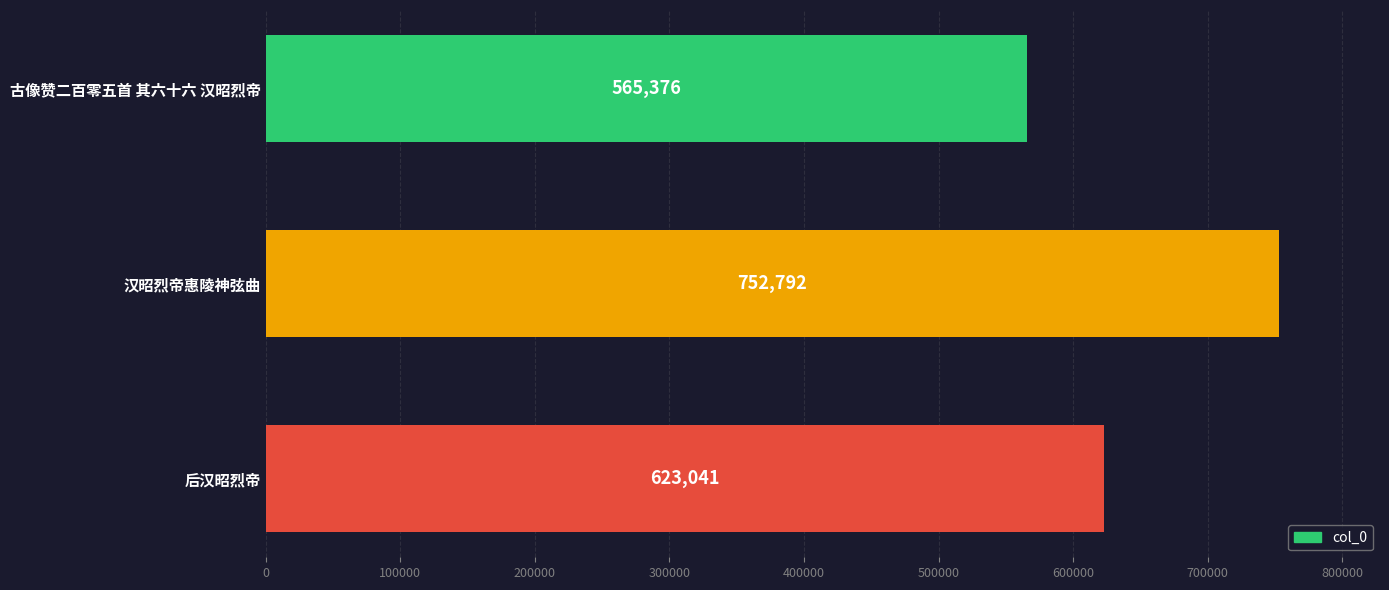

The value at 后汉昭烈帝 is 338762. True or false?

False